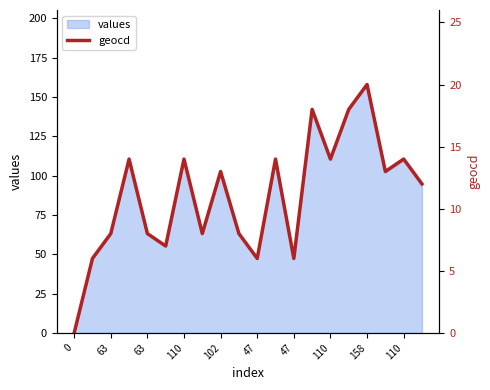

What is the value of the 18th point from the left?

13